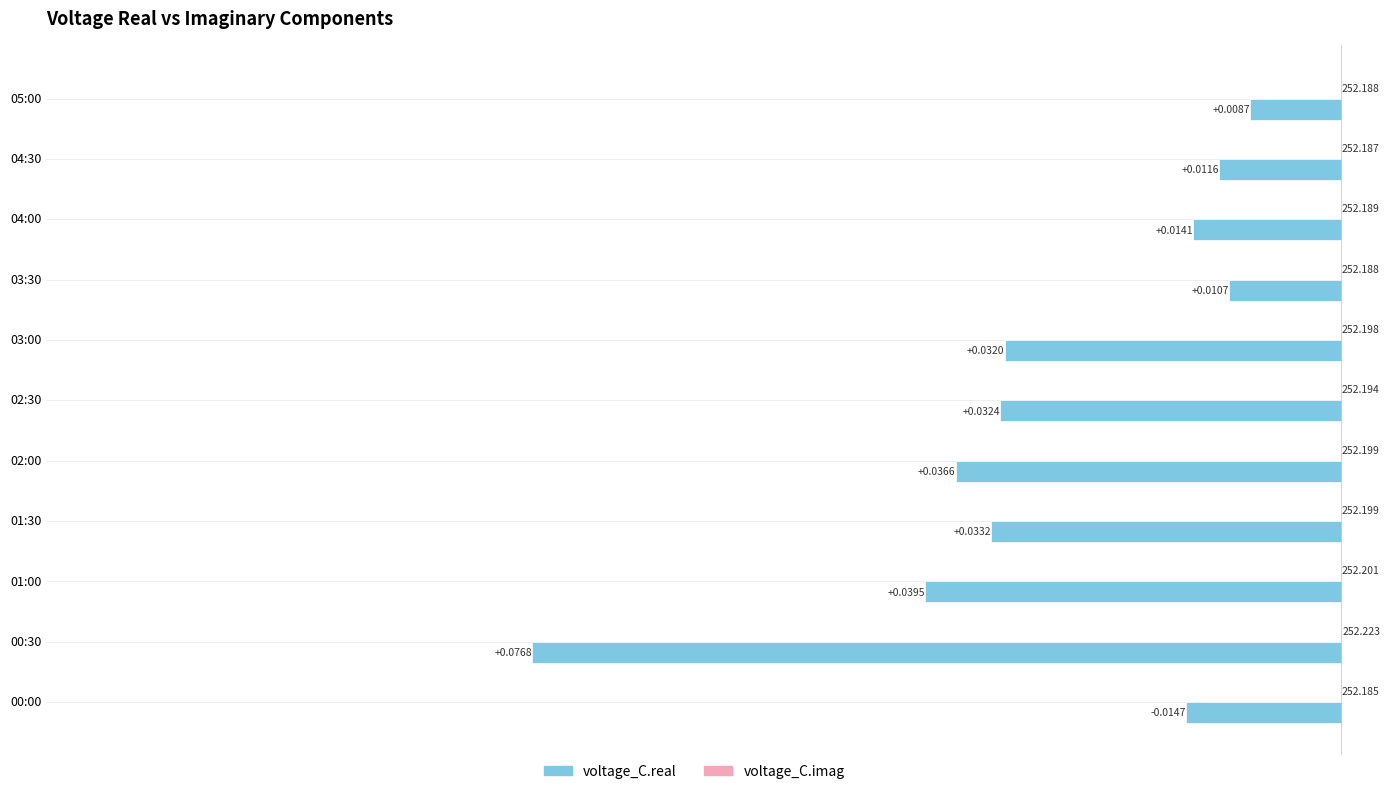

How many bars are there in each group?

2